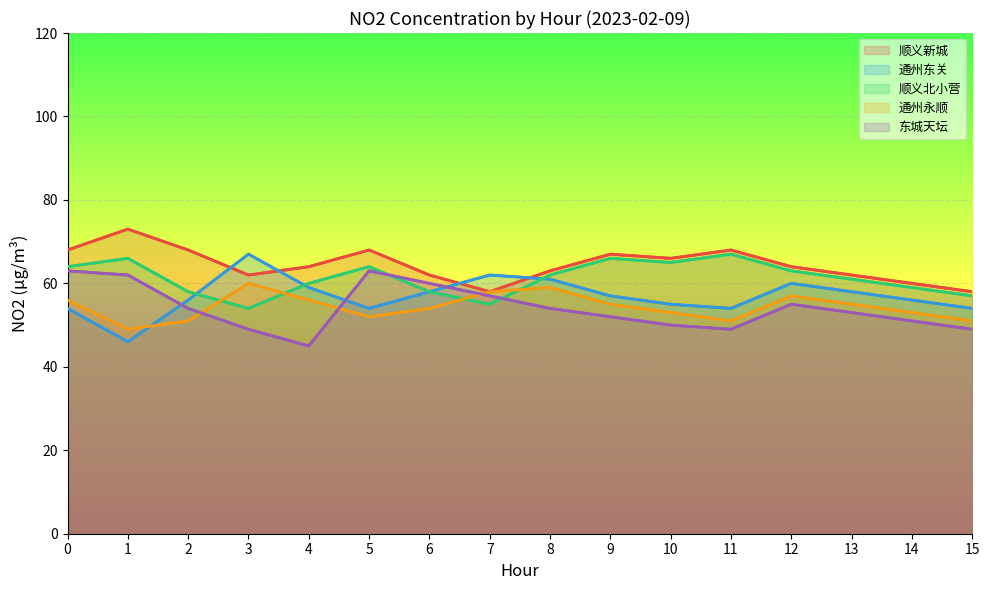

What is the total value across all series at 15?

269